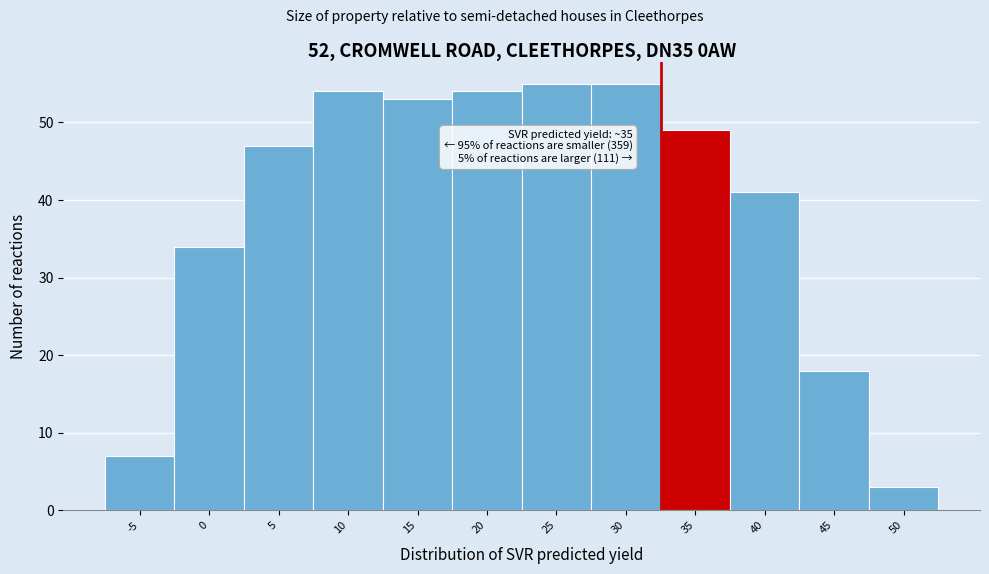

Reading right to left, list all the values displayed in this chart.

50=3	45=18	40=41	35=49	30=55	25=55	20=54	15=53	10=54	5=47	0=34	-5=7